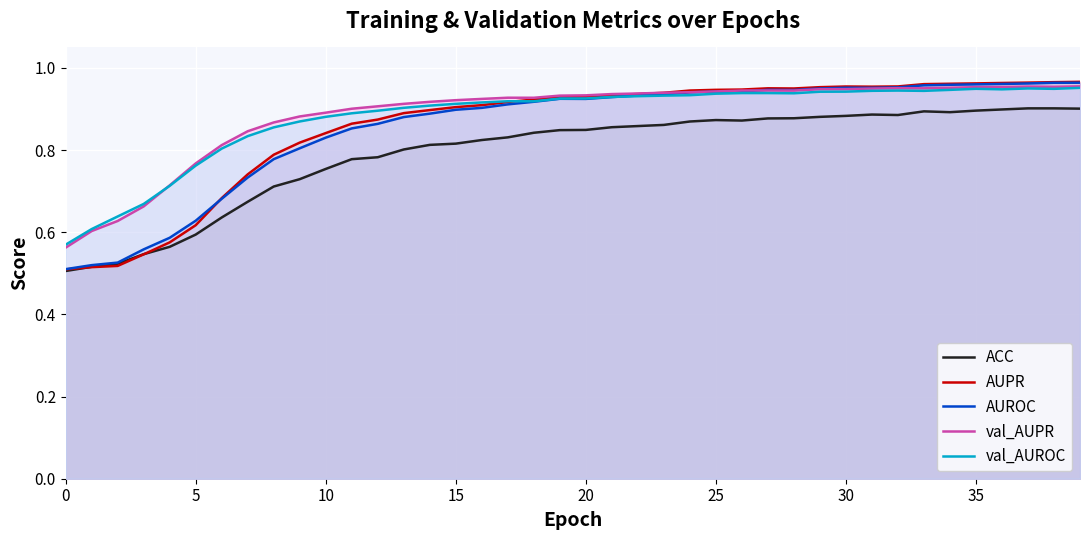

Count the number of data series in this chart.

5